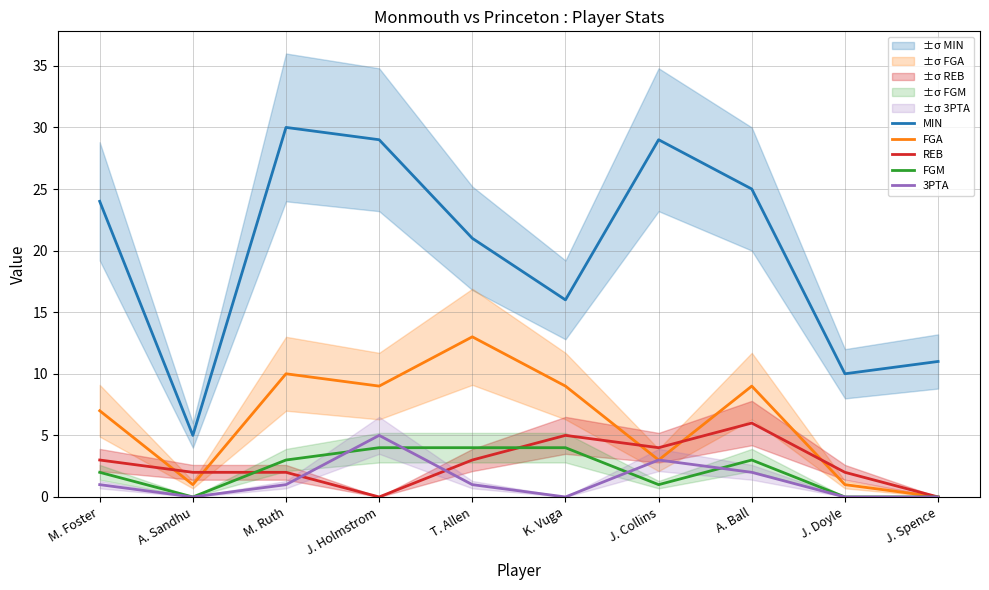

What position from the left is A. Sandhu?

2